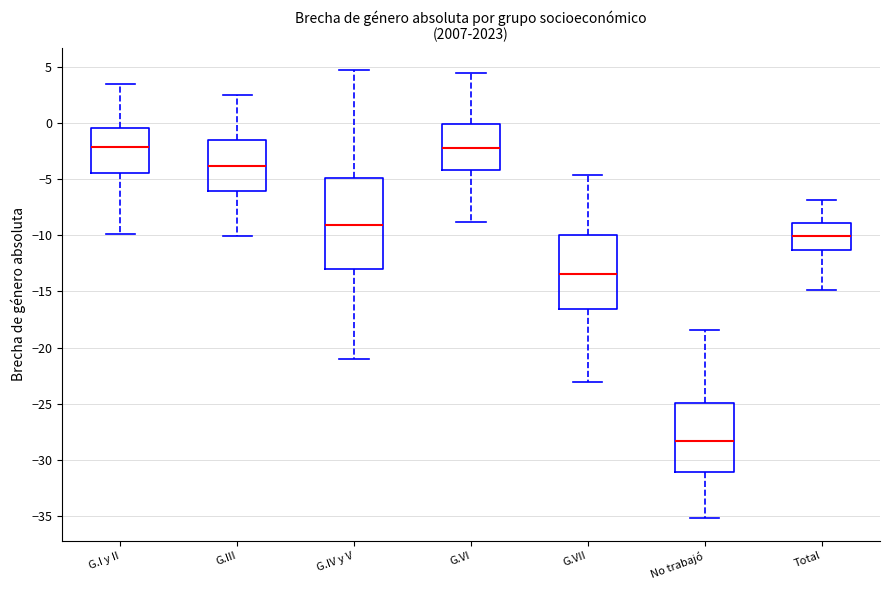

Comparing the boxes themselves (not the whiskers), which one is the tallest?

G.IV y V